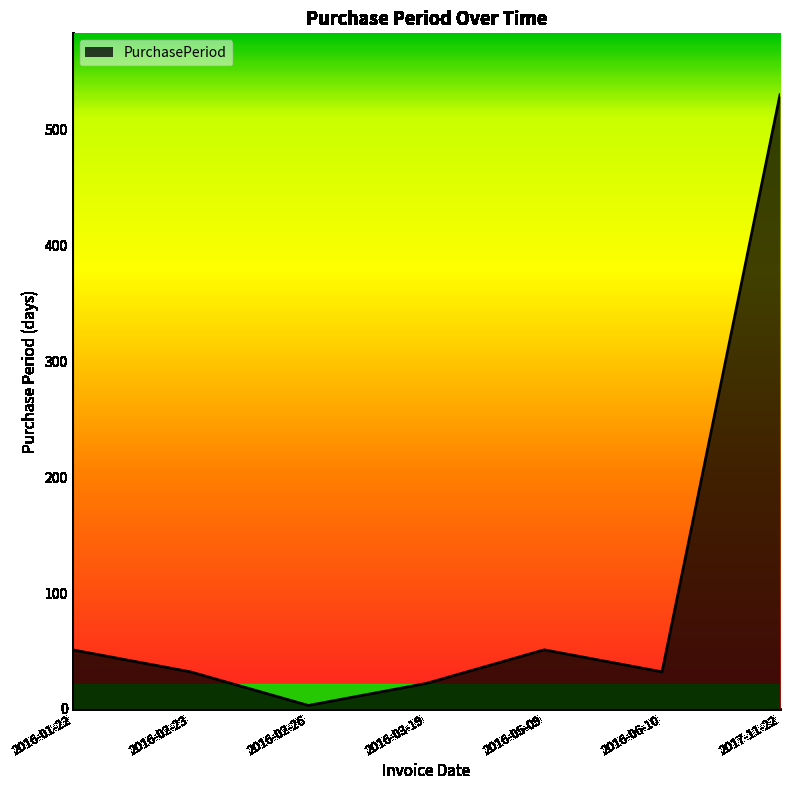

At which category does the chart reach its minimum across all series?

2016-02-26